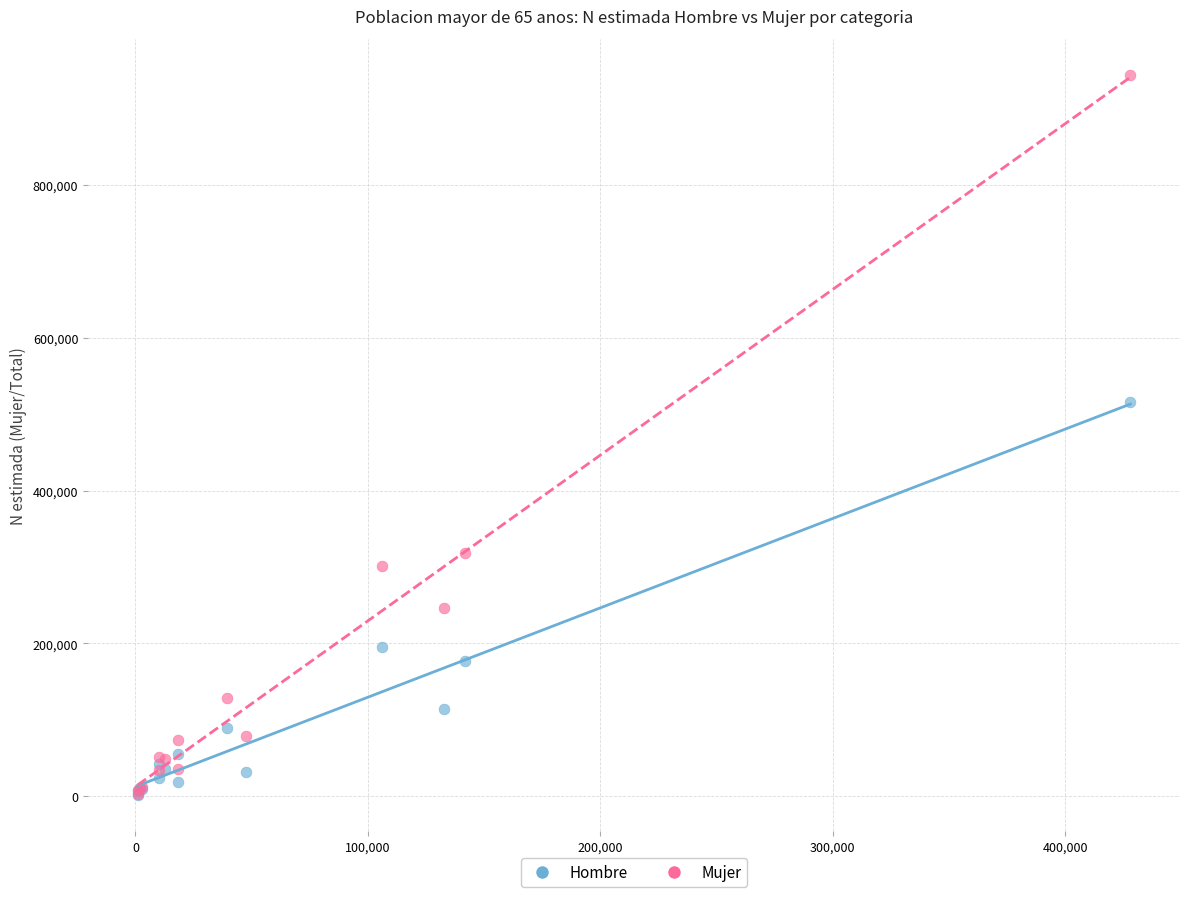

In the Hombre series, what Y value is closest to 258791?

195471